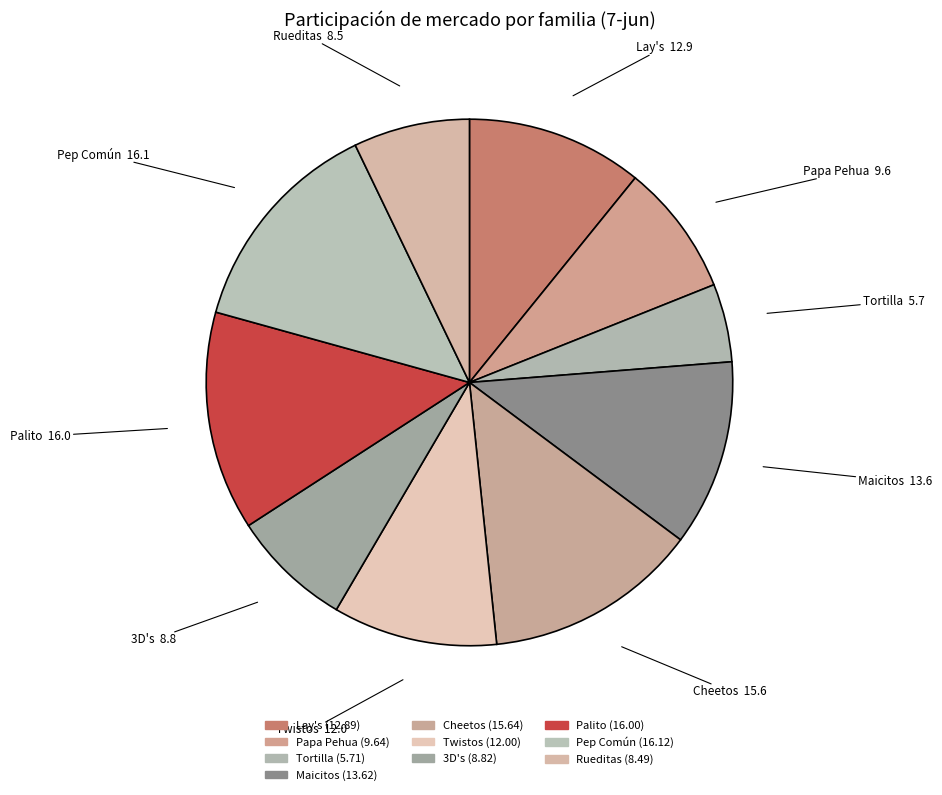

What percentage is the Palito slice, to the nearest percent?

13%